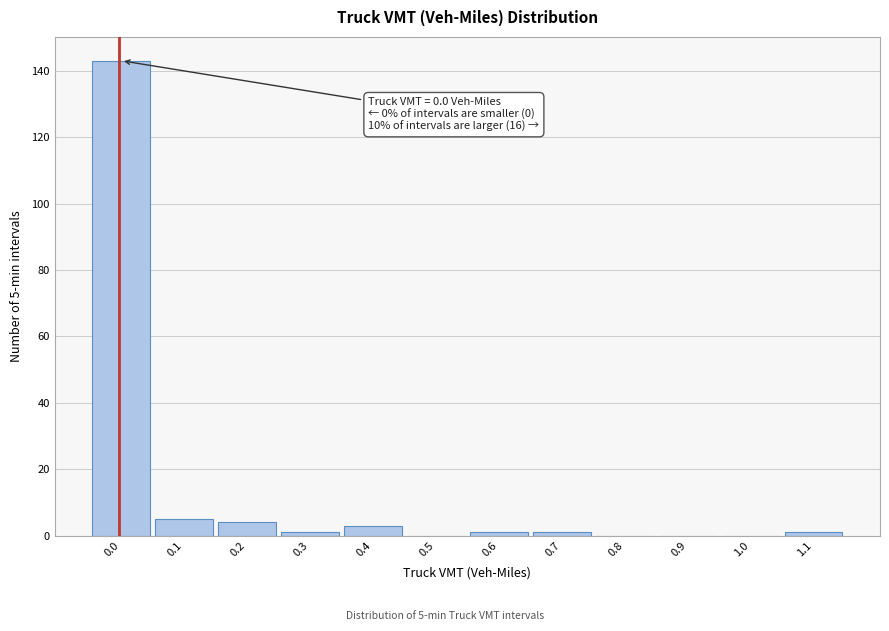

Reading left to right, what are all the values shown in this chart?

0.0=143	0.1=5	0.2=4	0.3=1	0.4=3	0.5=0	0.6=1	0.7=1	0.8=0	0.9=0	1.0=0	1.1=1